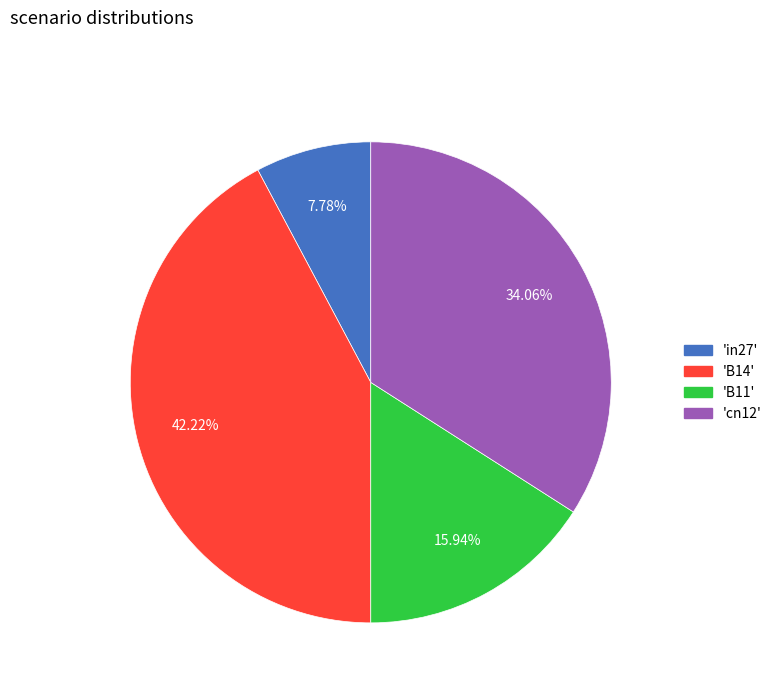

Is there any slice that represents more than half of the pie?

No